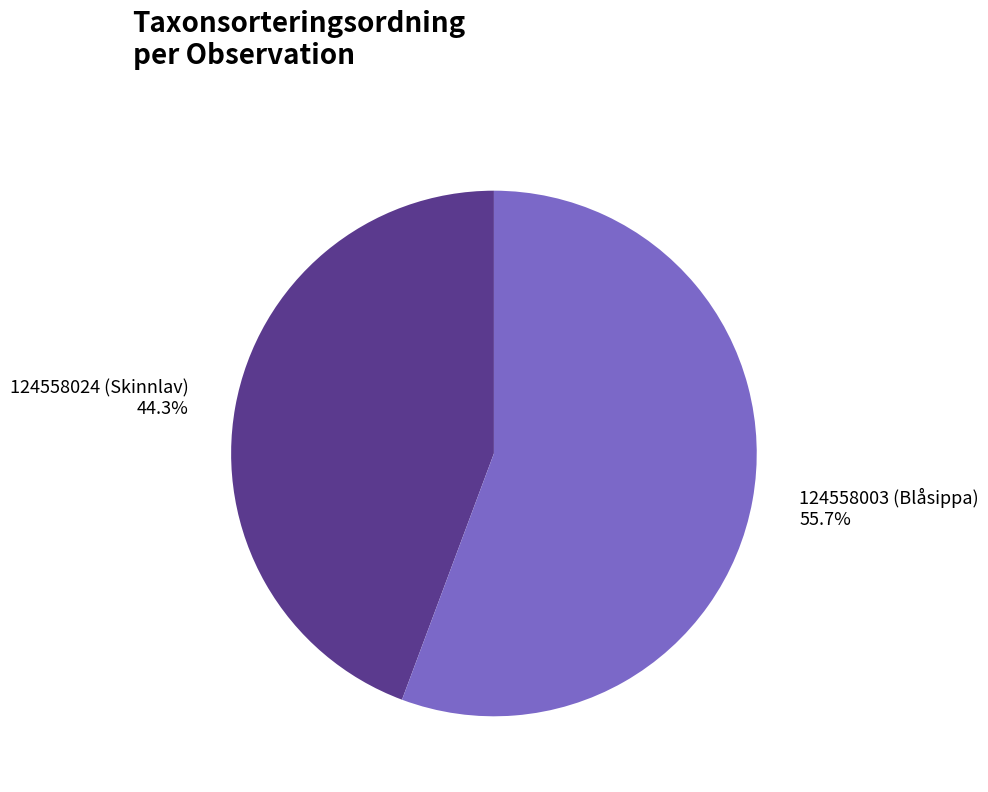

Does 124558024 (Skinnlav) represent more than half of the total?

No